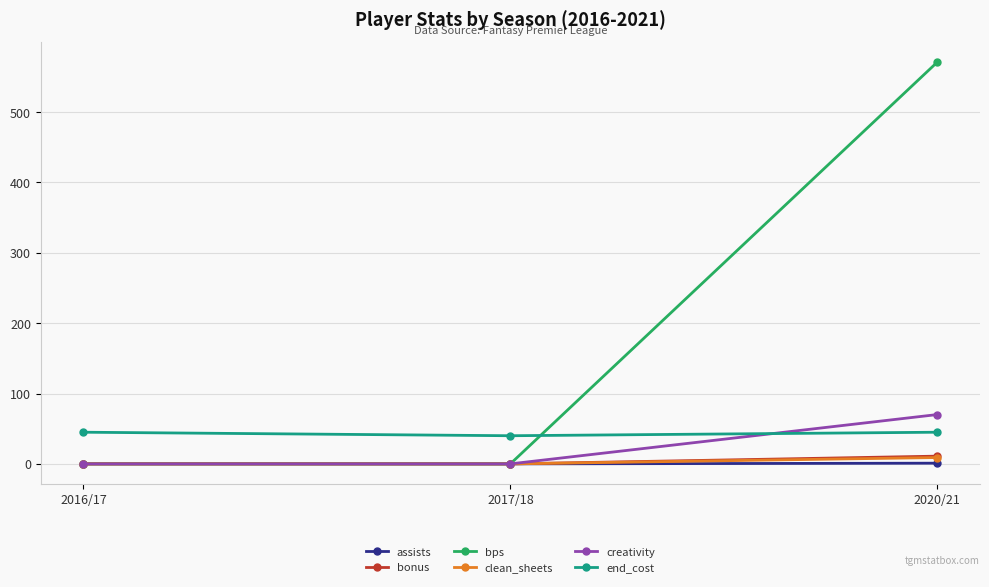

How many categories are shown in the chart?

3